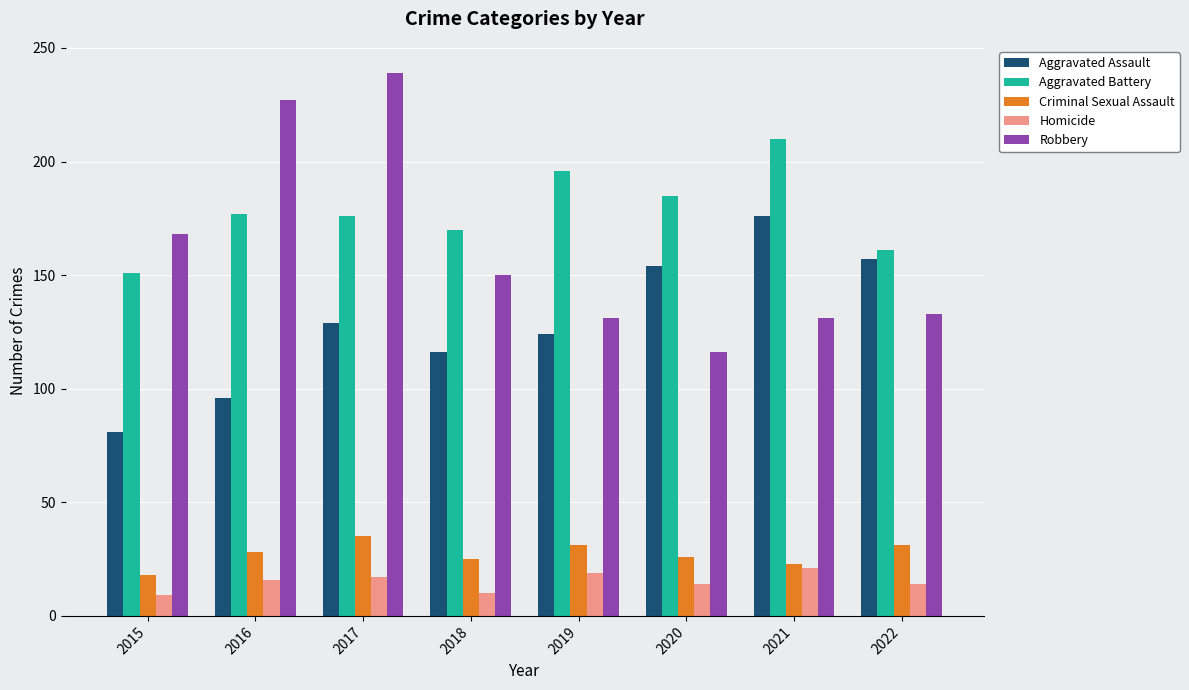

What is the difference between the maximum and minimum values in the Aggravated Assault series?

95